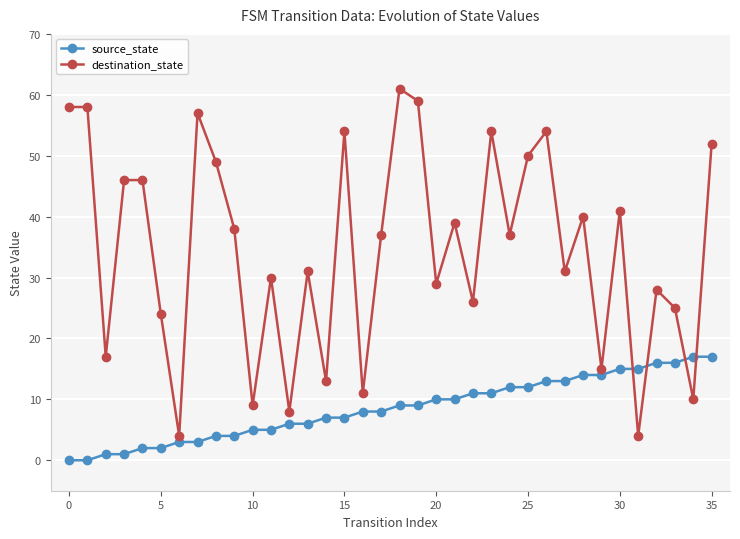

Which series ends up on top after the final intersection of destination_state and source_state?

destination_state